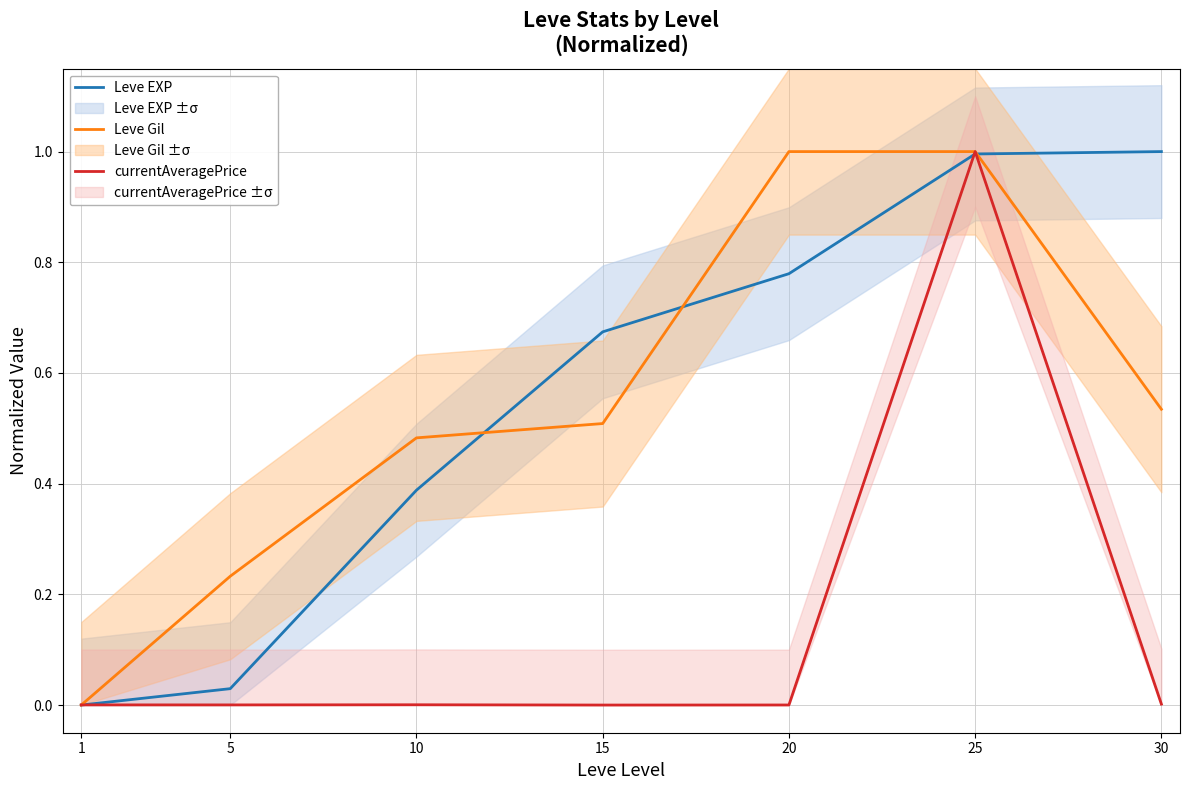

How many lines are shown in the chart?

3